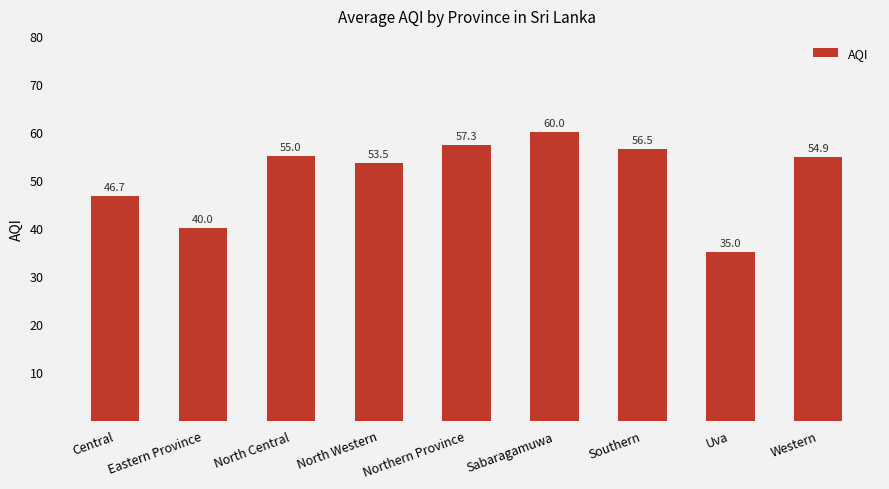

Rank the categories by value from highest to lowest.

Sabaragamuwa, Northern Province, Southern, North Central, Western, North Western, Central, Eastern Province, Uva